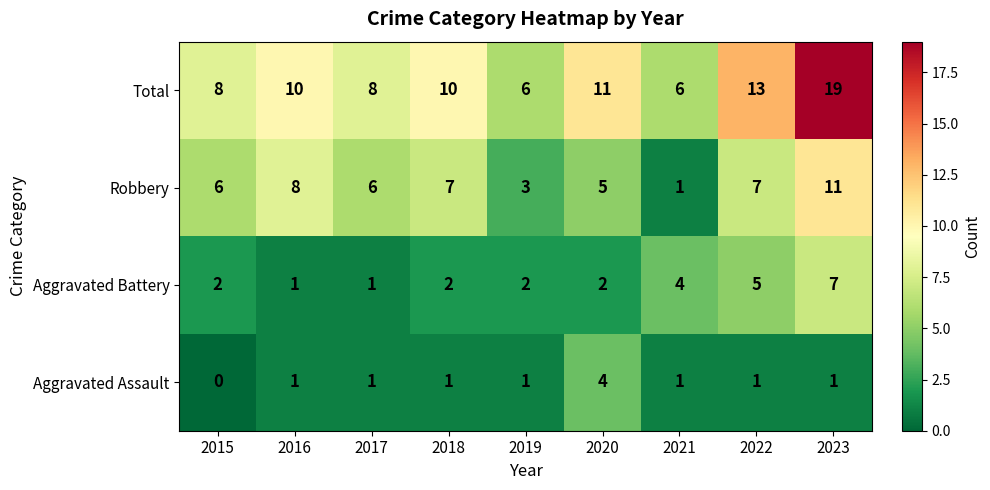

Which series changed the most between 2015 and 2018?

Total